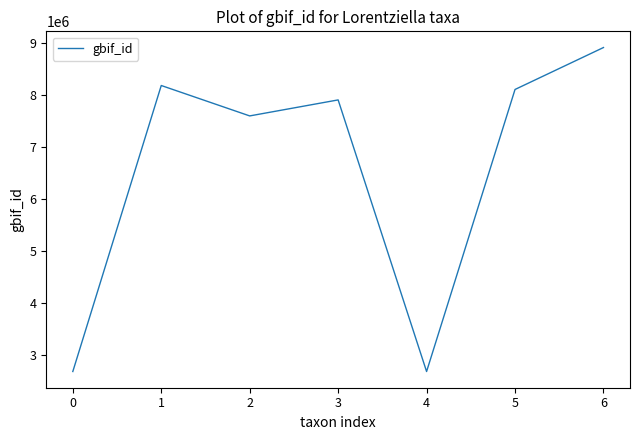

Between 3 and 0, which is larger?

3